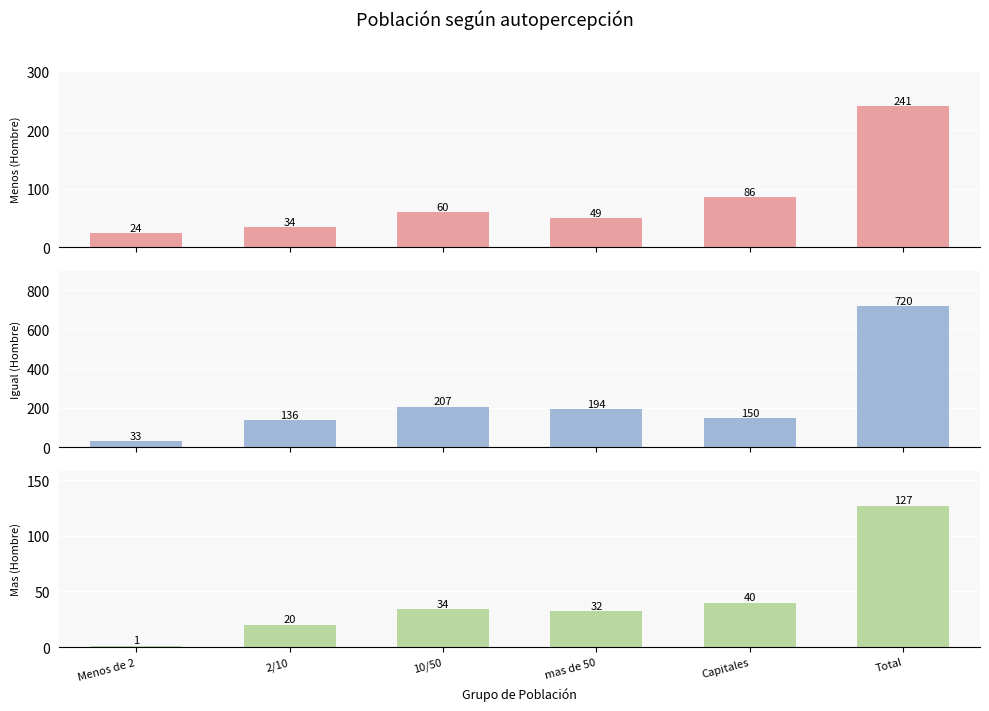

Reading left to right, transcribe all the data shown in this chart.

Menos (Hombre): 24	34	60	49	86	241
Igual (Hombre): 33	136	207	194	150	720
Mas (Hombre): 1	20	34	32	40	127